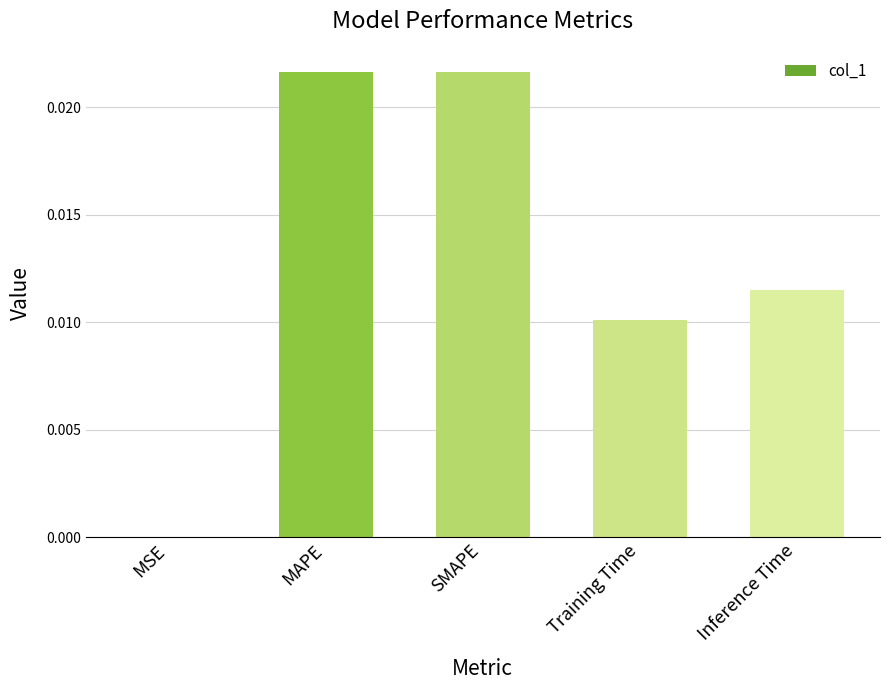

What is the sum of all values?

0.1